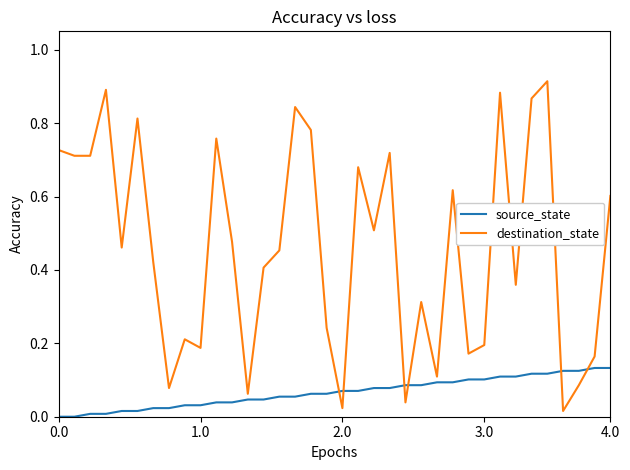

After their last crossing, which series has the higher values: source_state or destination_state?

destination_state